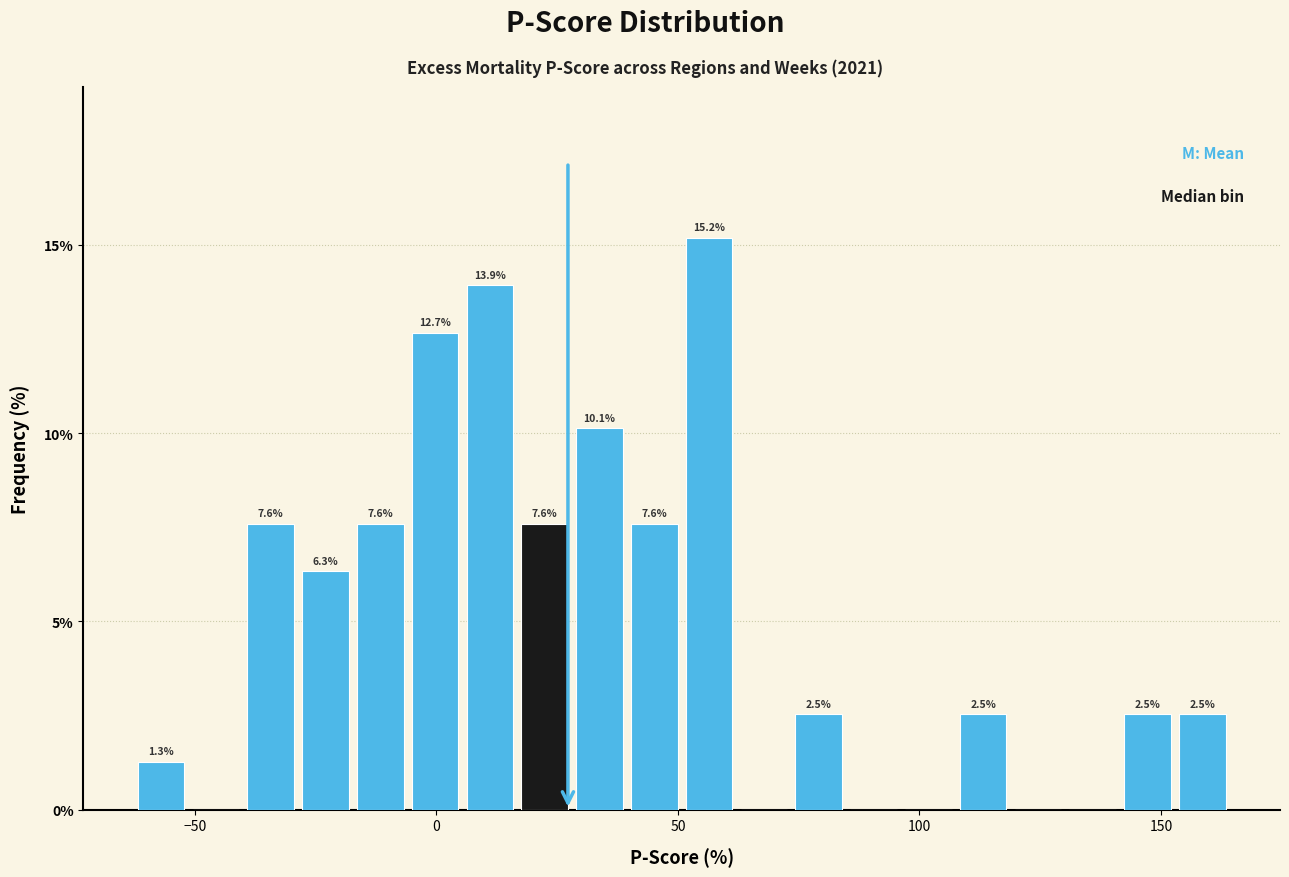

Around what value on the x-axis is the tallest bar? Give the approximate position of its centre, as read against the axis.

55